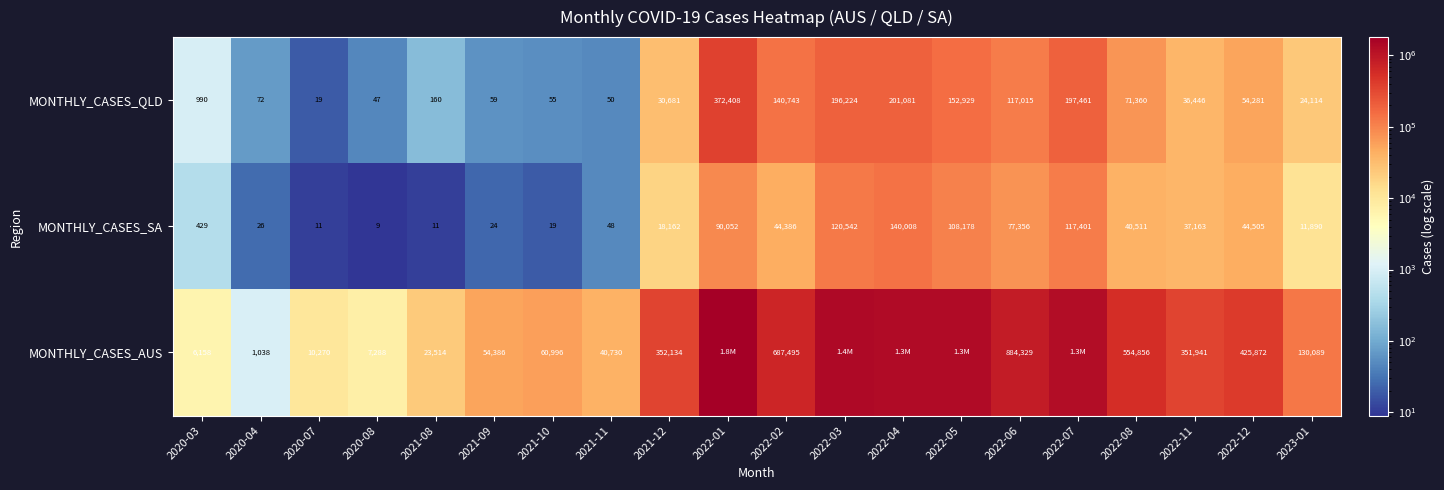

What is the total value across all series at 2022-07?

1565211